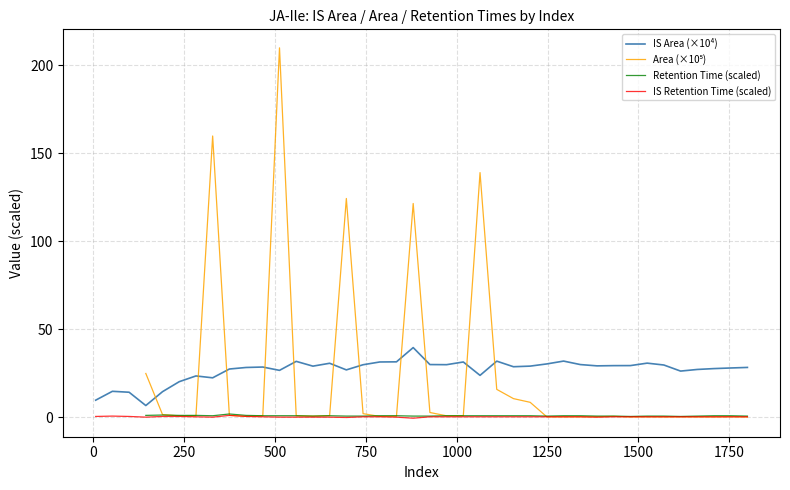

How many interior local valleys does the IS Area (×10⁴) series have?

10